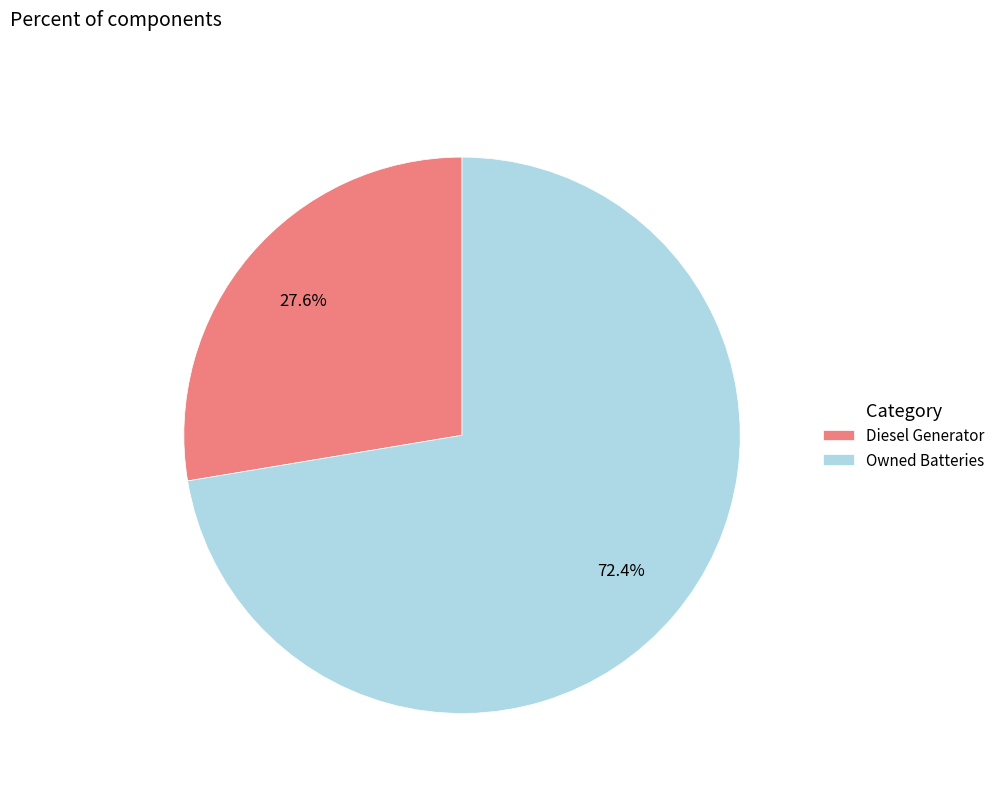

Between Owned Batteries and Diesel Generator, which is larger?

Owned Batteries